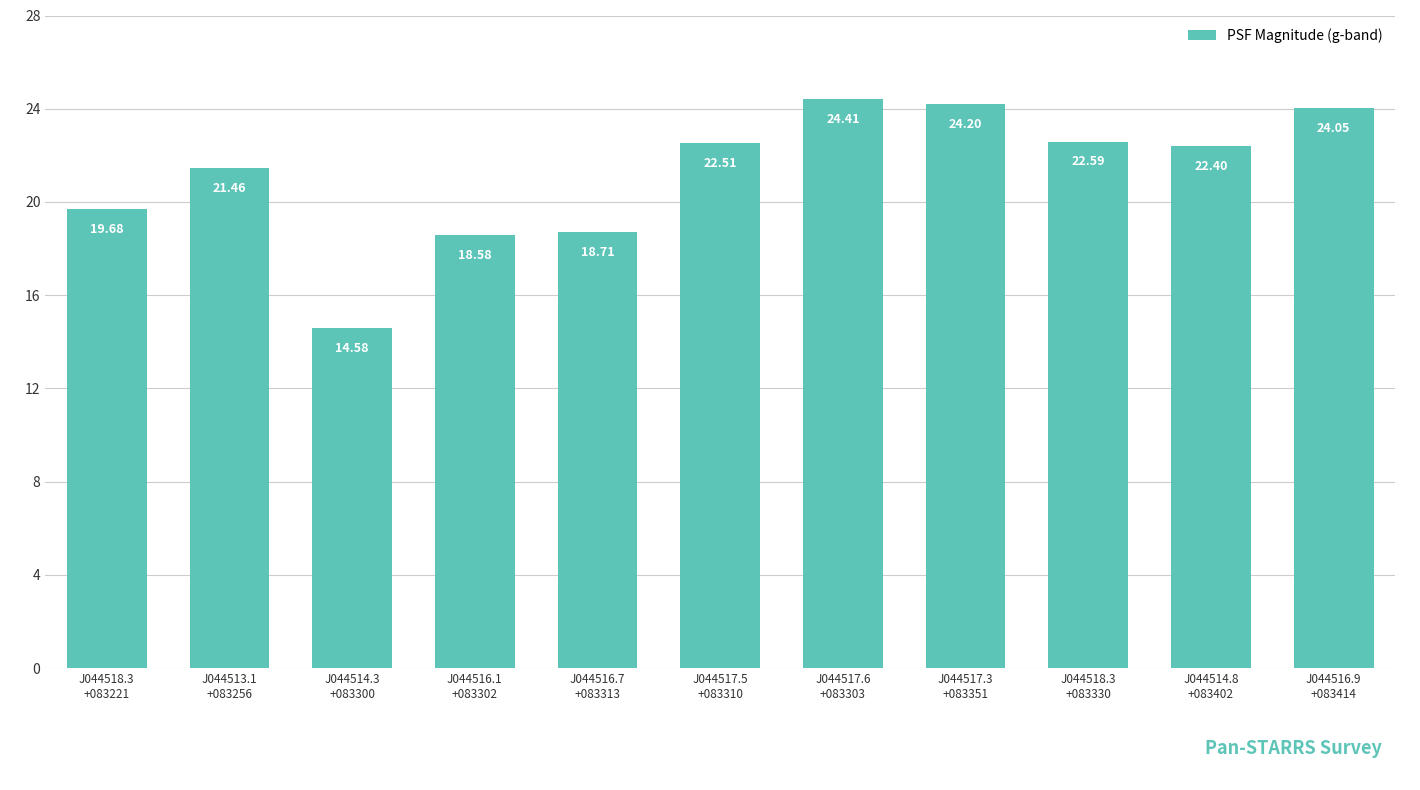

The chart shows a value of 21.5 at J044513.1
+083256. True or false?

True